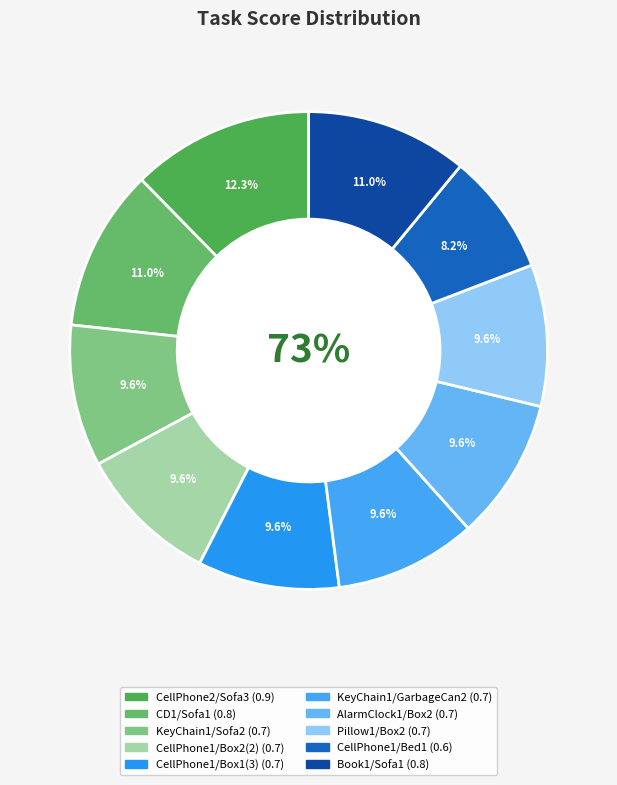

Rank the categories by value from lowest to highest.

CellPhone1/Bed1, KeyChain1/Sofa2, CellPhone1/Box2(2), CellPhone1/Box1(3), KeyChain1/GarbageCan2, AlarmClock1/Box2, Pillow1/Box2, CD1/Sofa1, Book1/Sofa1, CellPhone2/Sofa3